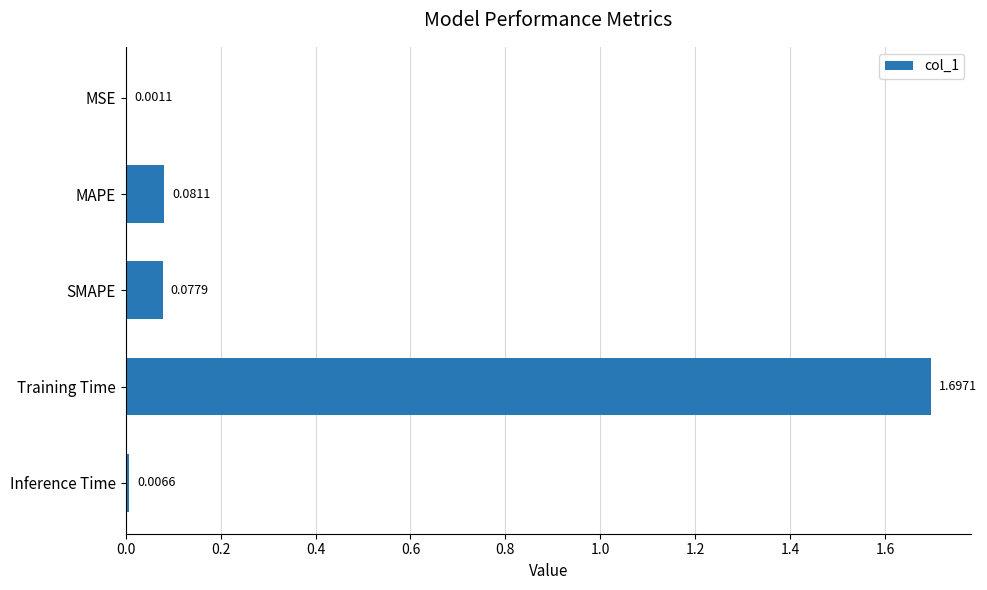

Which has a higher value, Inference Time or MAPE?

MAPE